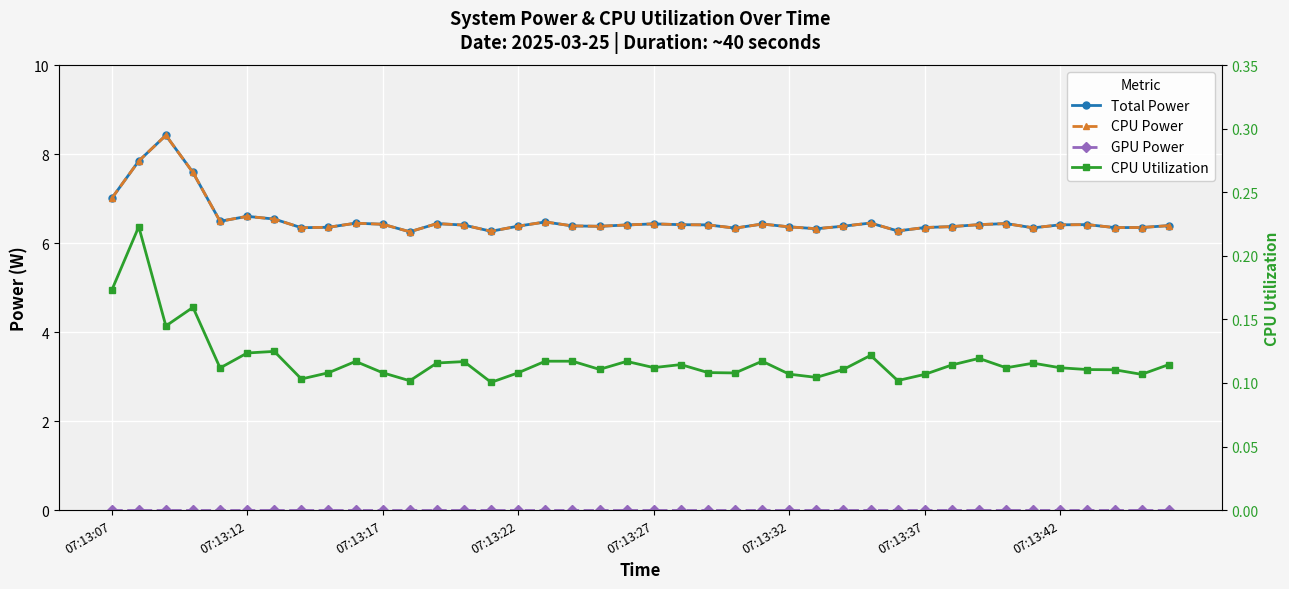

How many lines are shown in the chart?

4